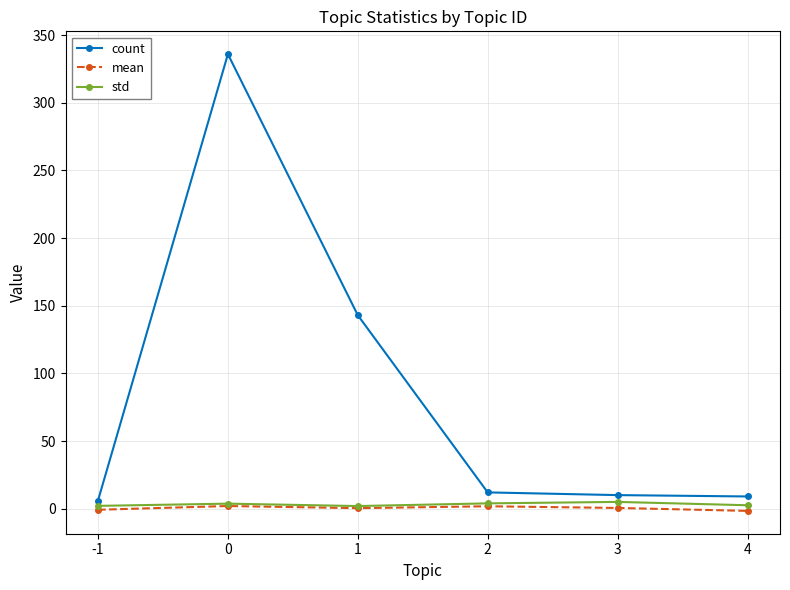

Which series has the largest total across all categories?

count